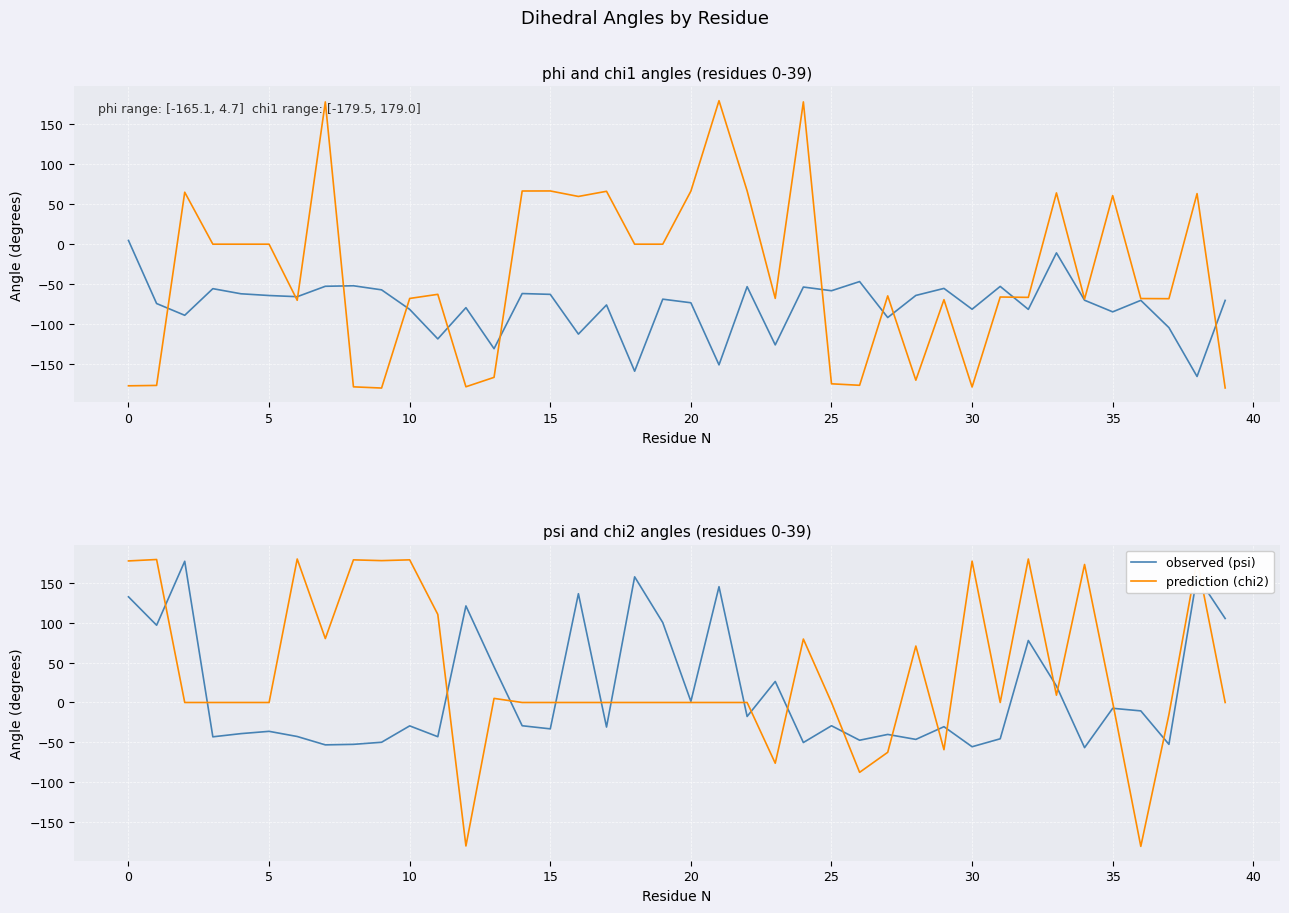

What is the difference between the second highest and second lowest values in the prediction (chi2) series?

359.0